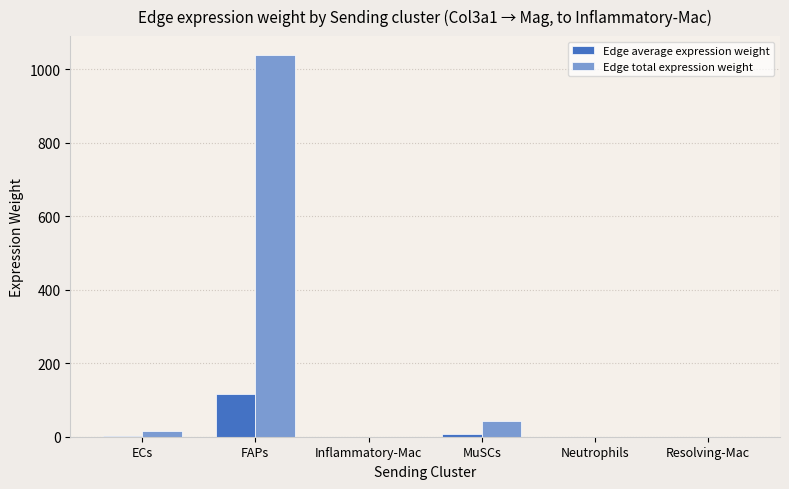

What are all the series names shown in the legend?

Edge average expression weight, Edge total expression weight